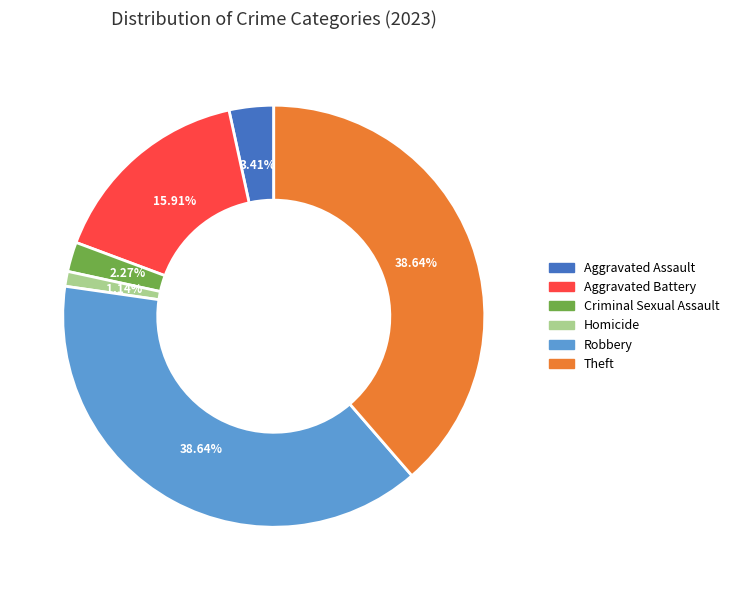

Is there a majority slice in this chart?

No